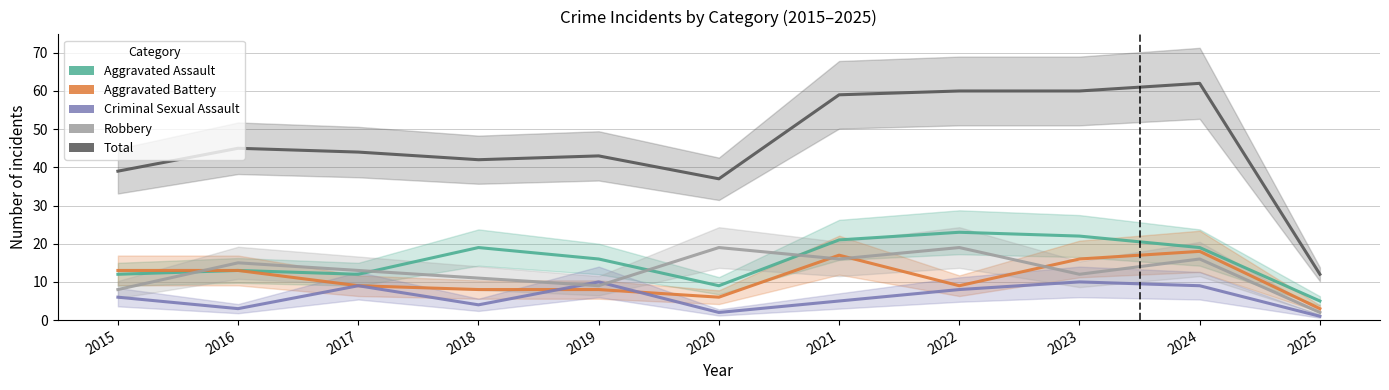

True or false: Criminal Sexual Assault has more than 1 points higher than both neighbors.

True